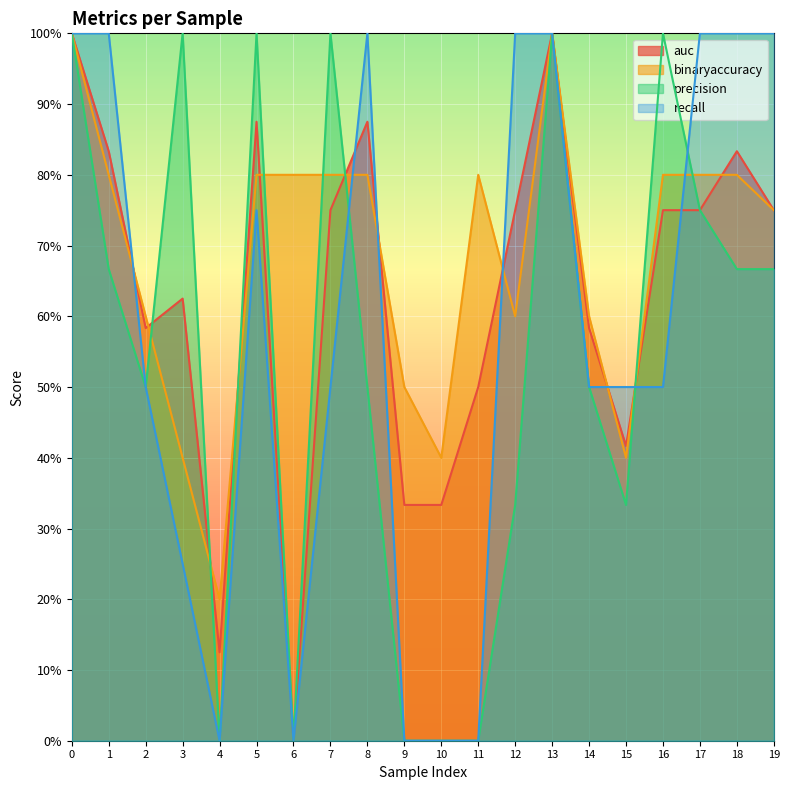

What is the sum of the precision values at 14 and 7?

1.5